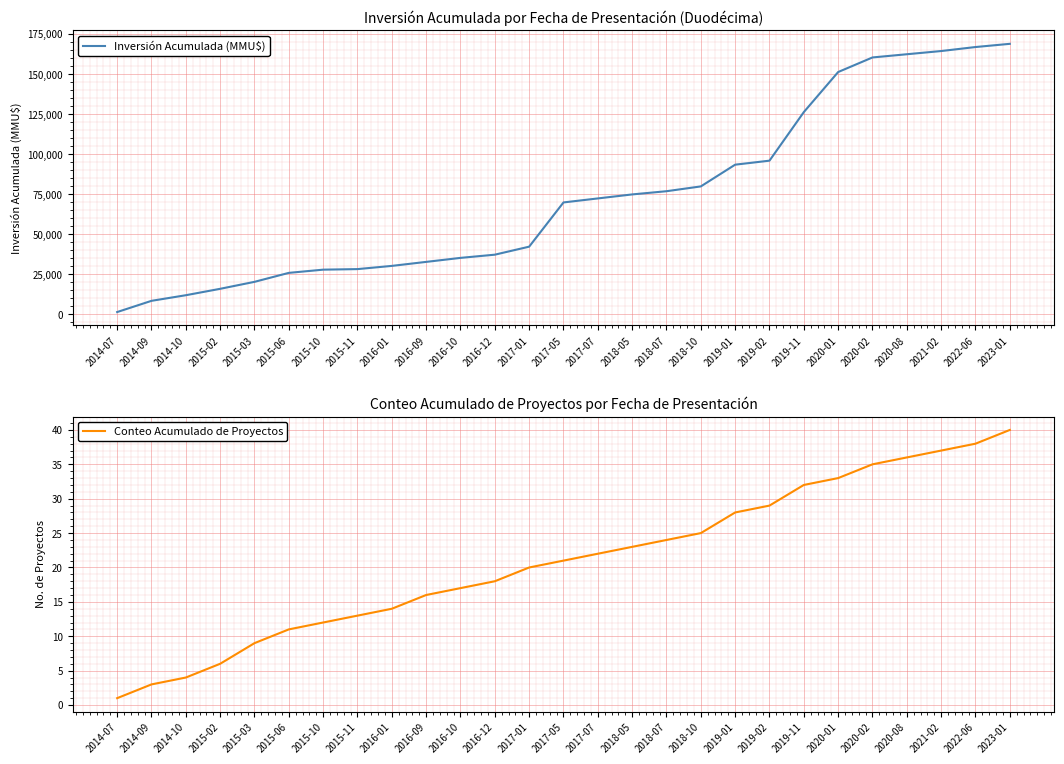

At which category does the chart reach its peak across all series?

2023-01